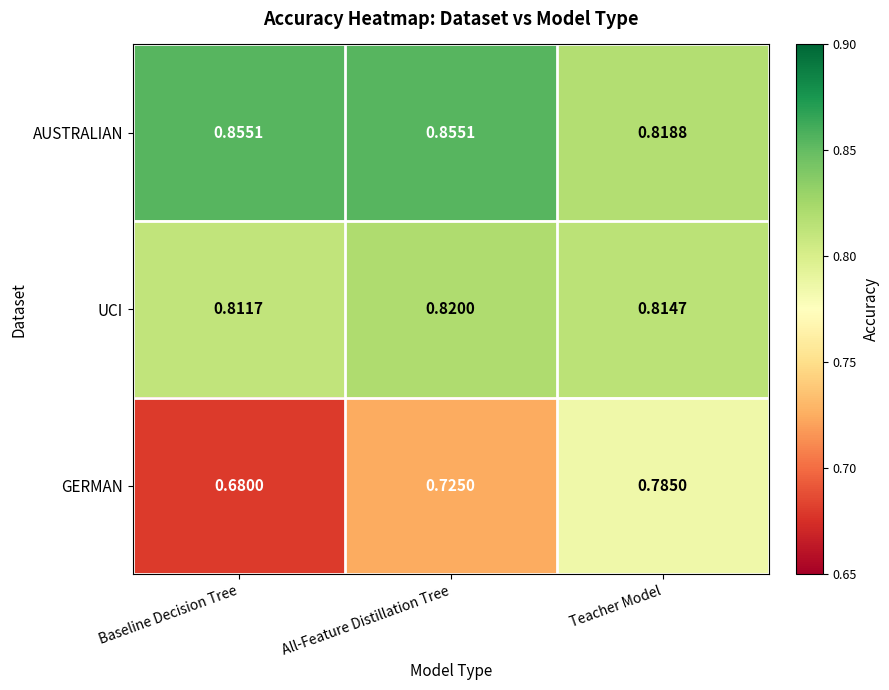

At which label does GERMAN reach its peak?

Teacher Model